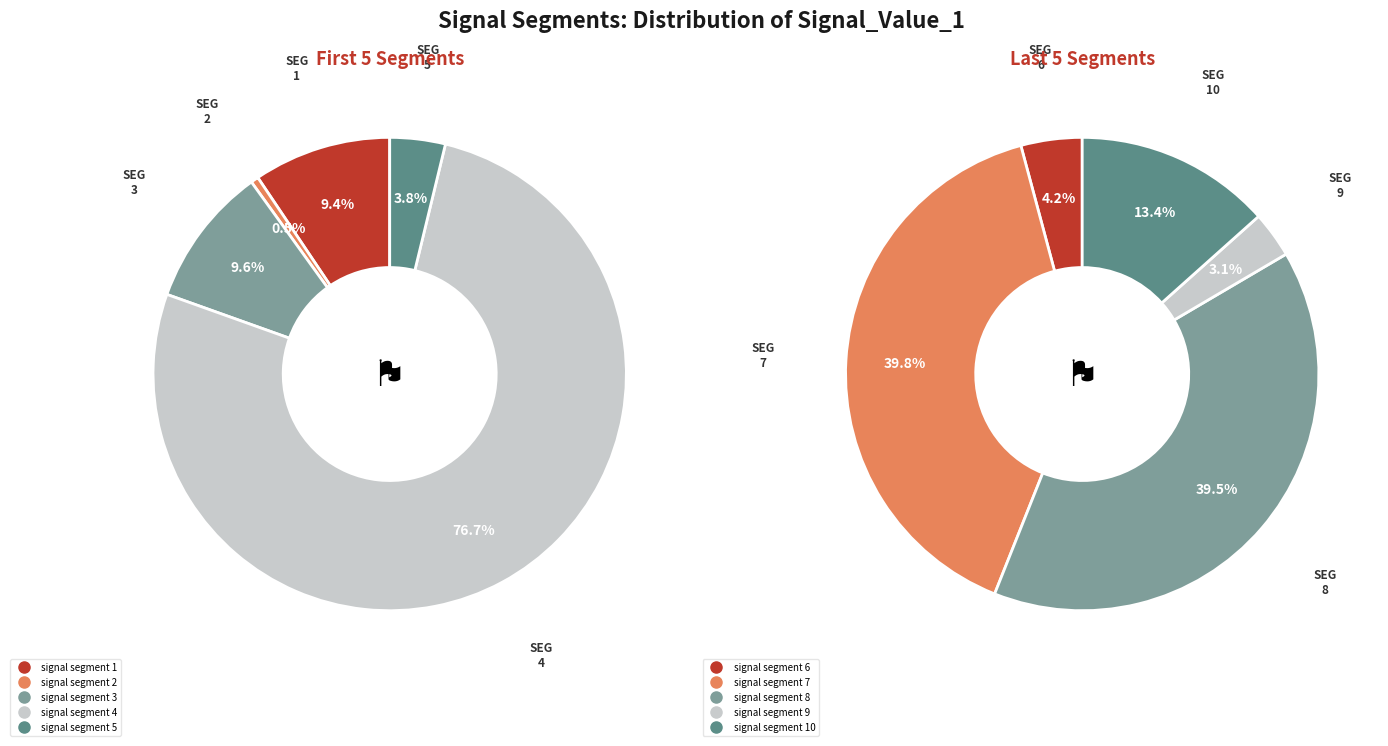

Is there a majority slice in this chart?

No